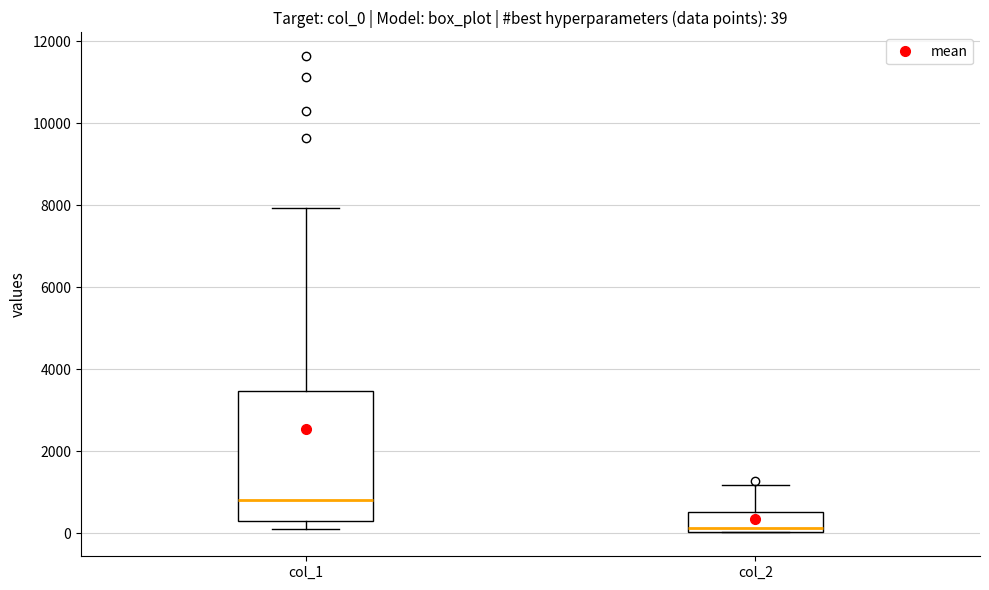

Comparing the boxes themselves (not the whiskers), which one is the tallest?

col_1